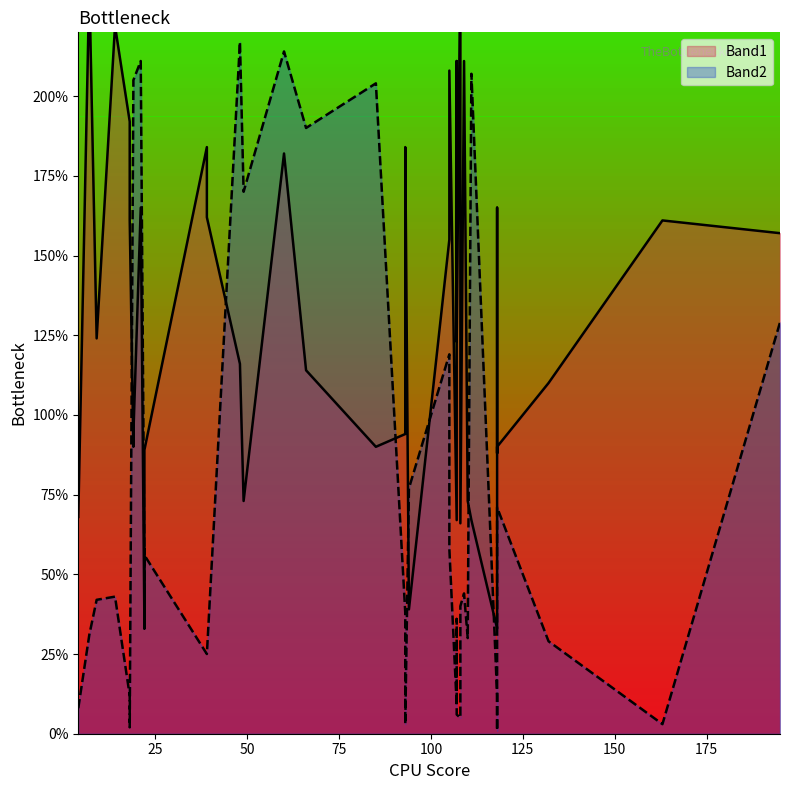

In Band1, how many points are higher than both neighbors (excluding endpoints)?

12